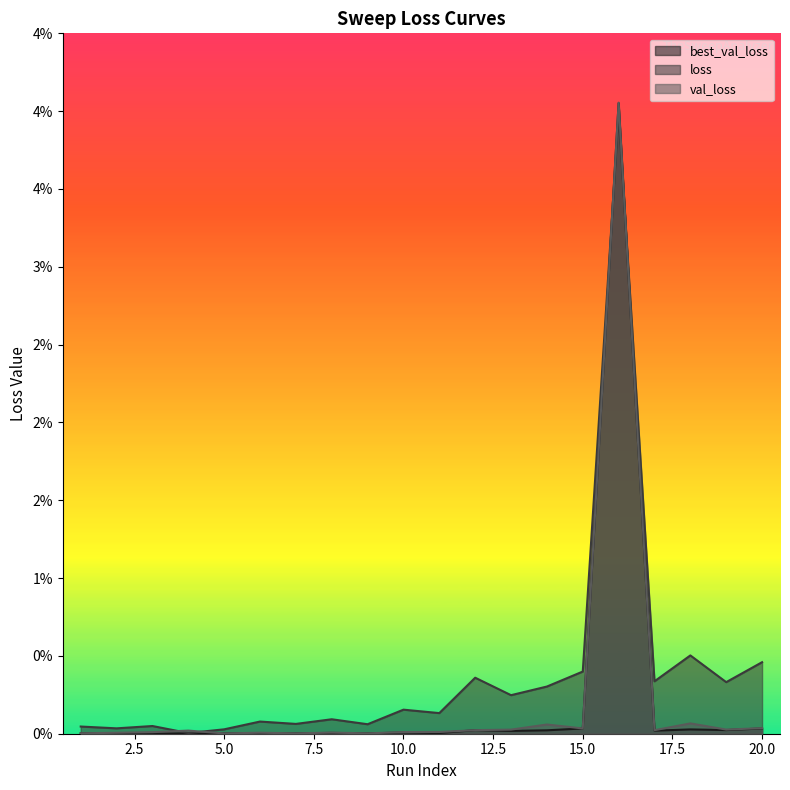

Rank the categories by loss value from lowest to highest.

4, 5, 2, 1, 3, 9, 7, 6, 8, 11, 10, 13, 14, 19, 17, 12, 15, 20, 18, 16